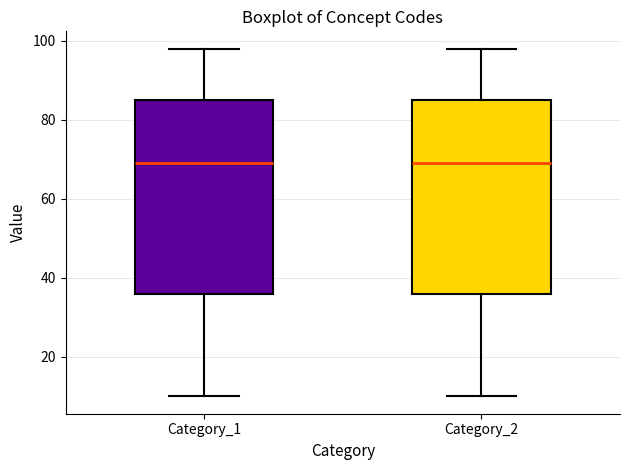

Reading left to right, read every box against the y-axis: the position of its median line, the range the box covers, and the ends of its whiskers. The values are not printed on the chart, so give them approximately, as read against the axis.

Category_1: median 70, box 36 to 86, whiskers 10 to 98
Category_2: median 70, box 36 to 86, whiskers 10 to 98